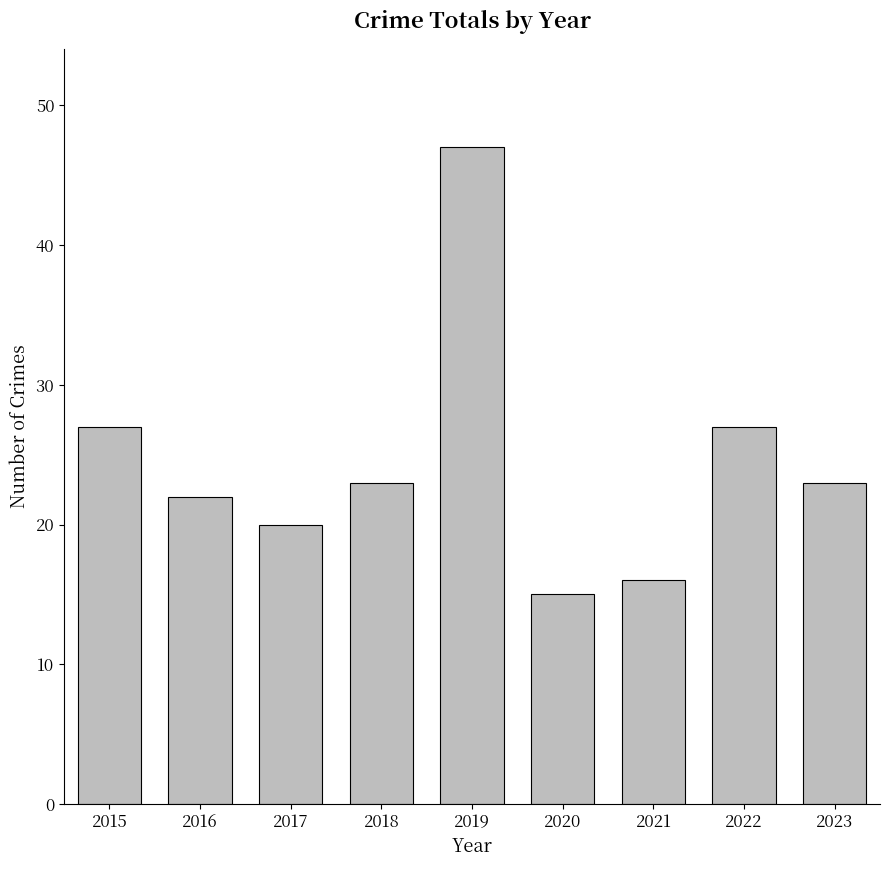

What is the difference between the values at 2022 and 2017?

7